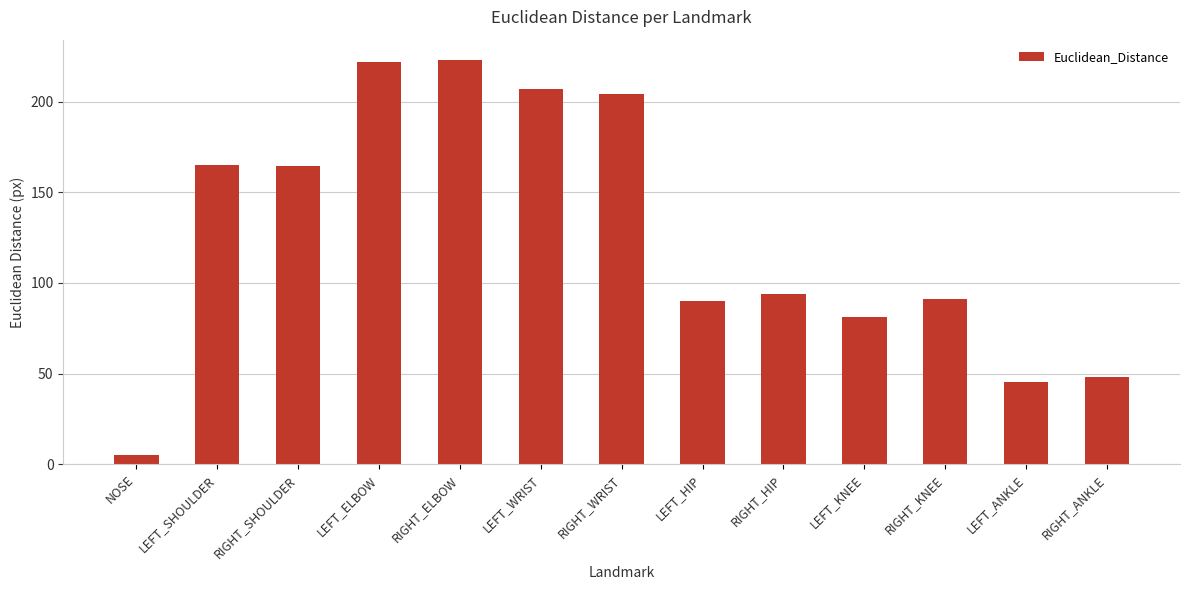

What is the average value?

126.2